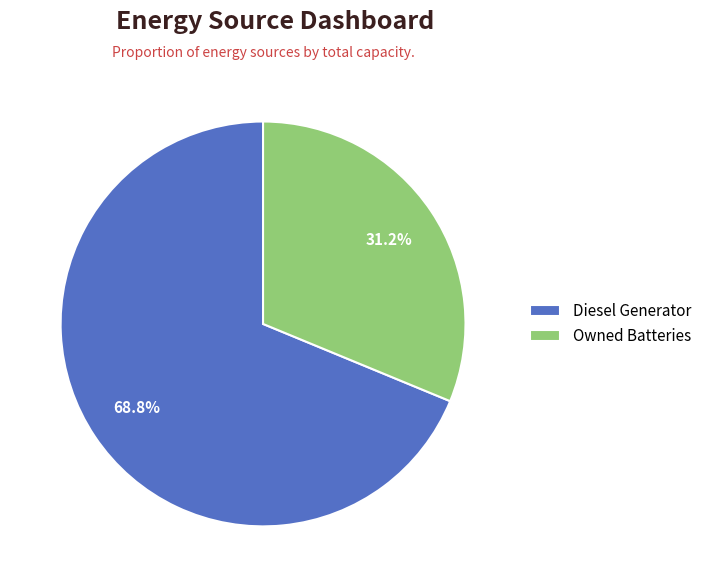

Does Diesel Generator represent more than half of the total?

Yes